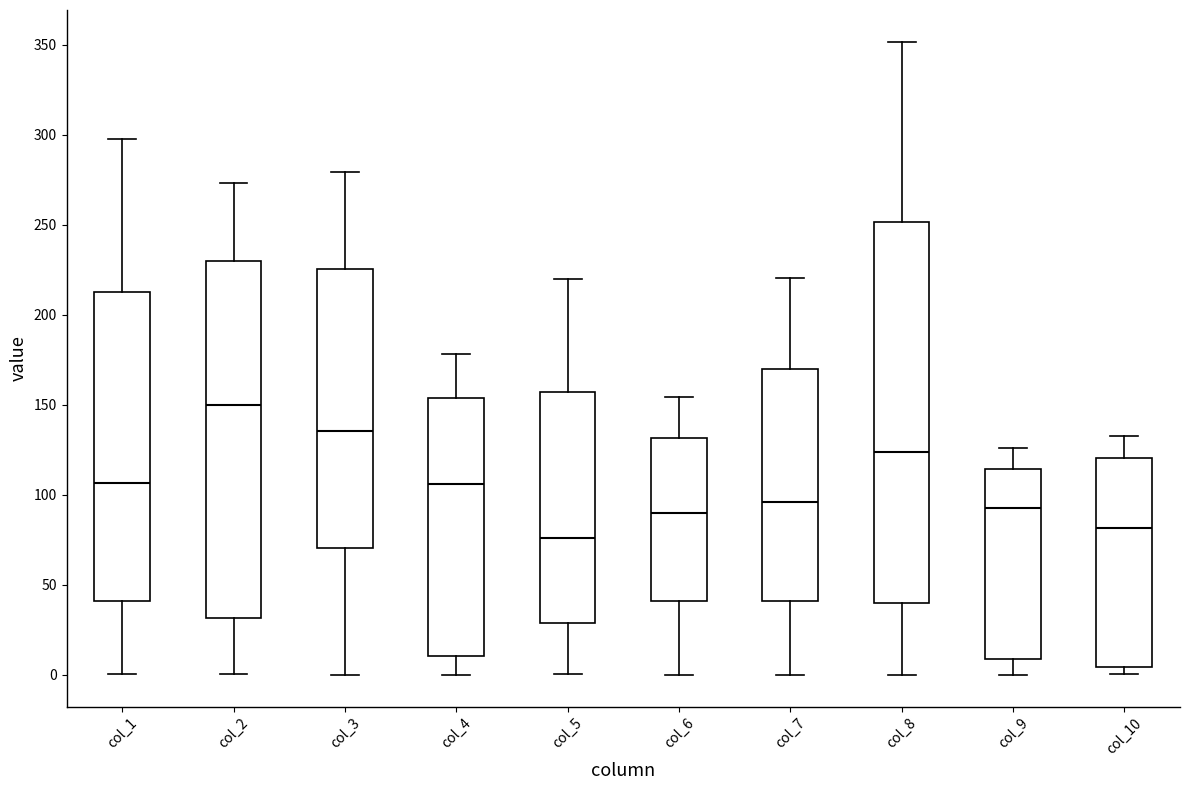

Comparing the boxes themselves (not the whiskers), which one is the tallest?

col_8